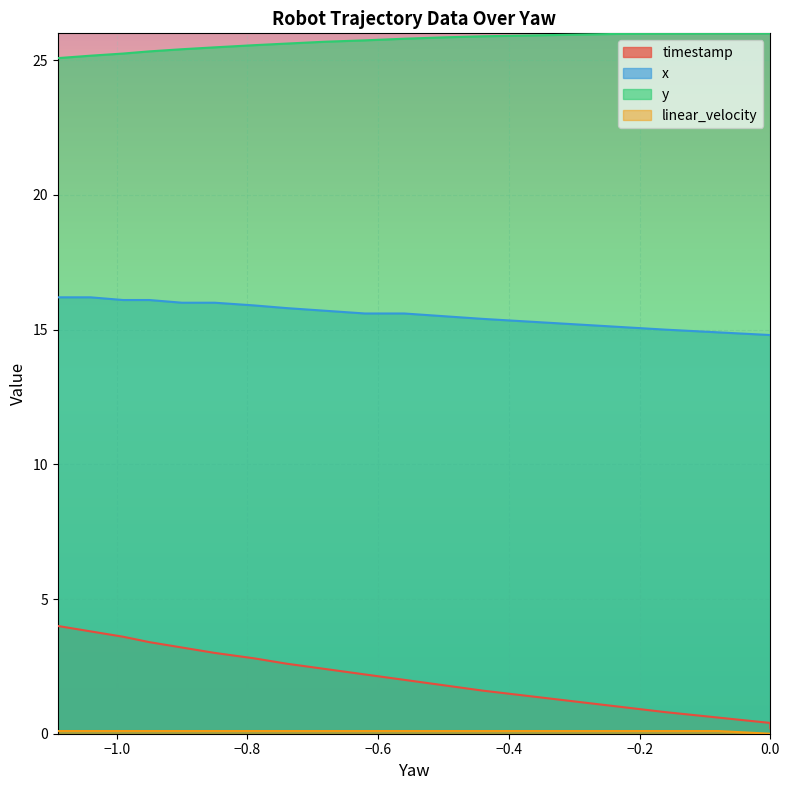

What is the average value of the timestamp series?

2.1